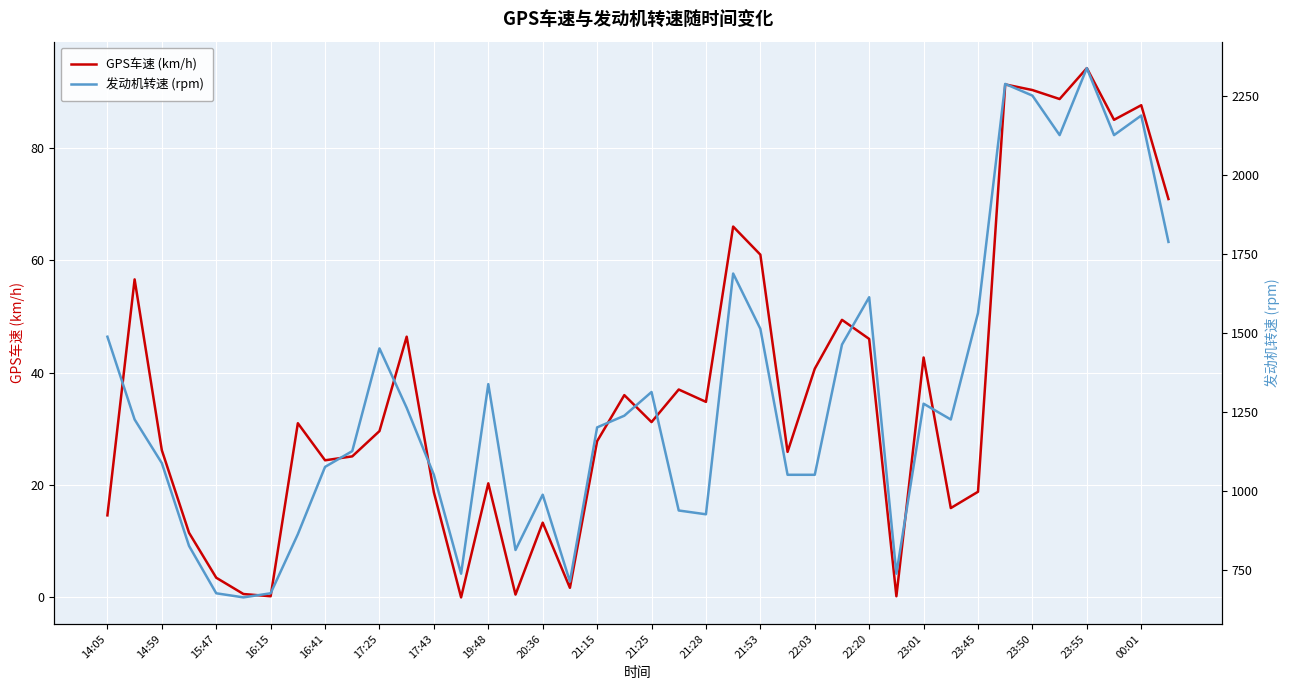

The value of GPS车速 (km/h) at 19:48 is 20.3. True or false?

True